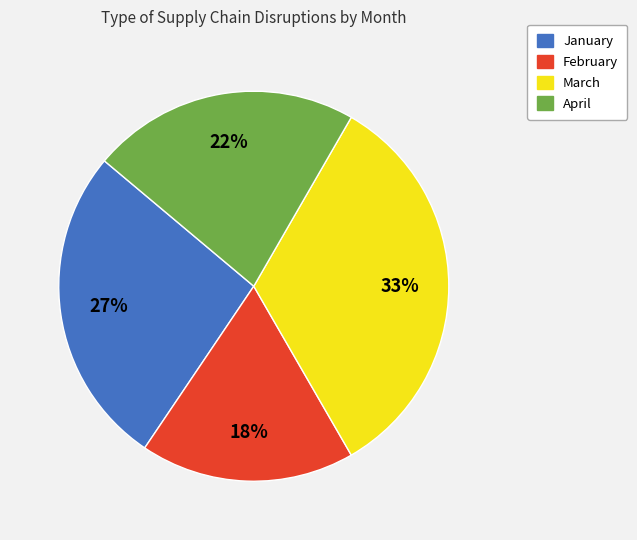

What is the ratio of the value at April to the value at March?

0.7